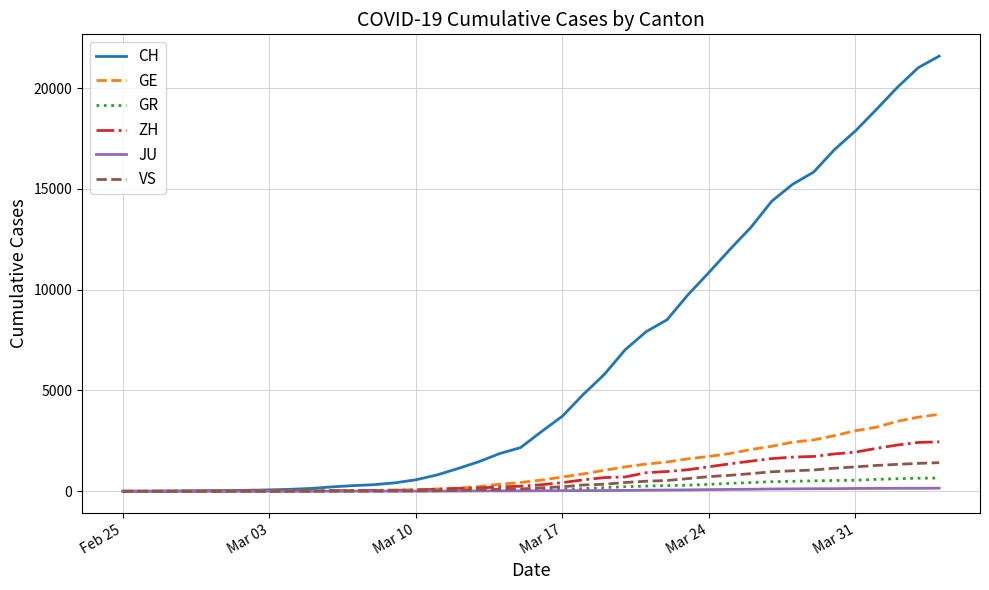

What is the maximum value shown in the chart?

21587